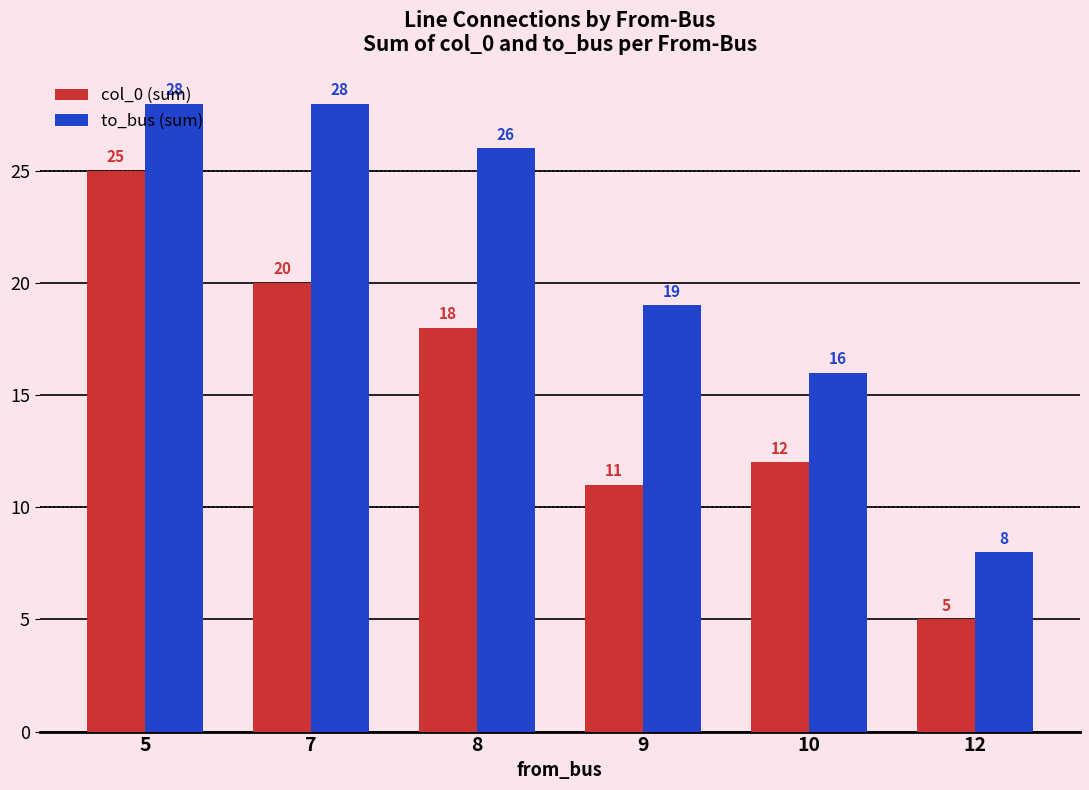

Reading left to right, extract all data points from this chart.

col_0 (sum): 5=25	7=20	8=18	9=11	10=12	12=5
to_bus (sum): 5=28	7=28	8=26	9=19	10=16	12=8